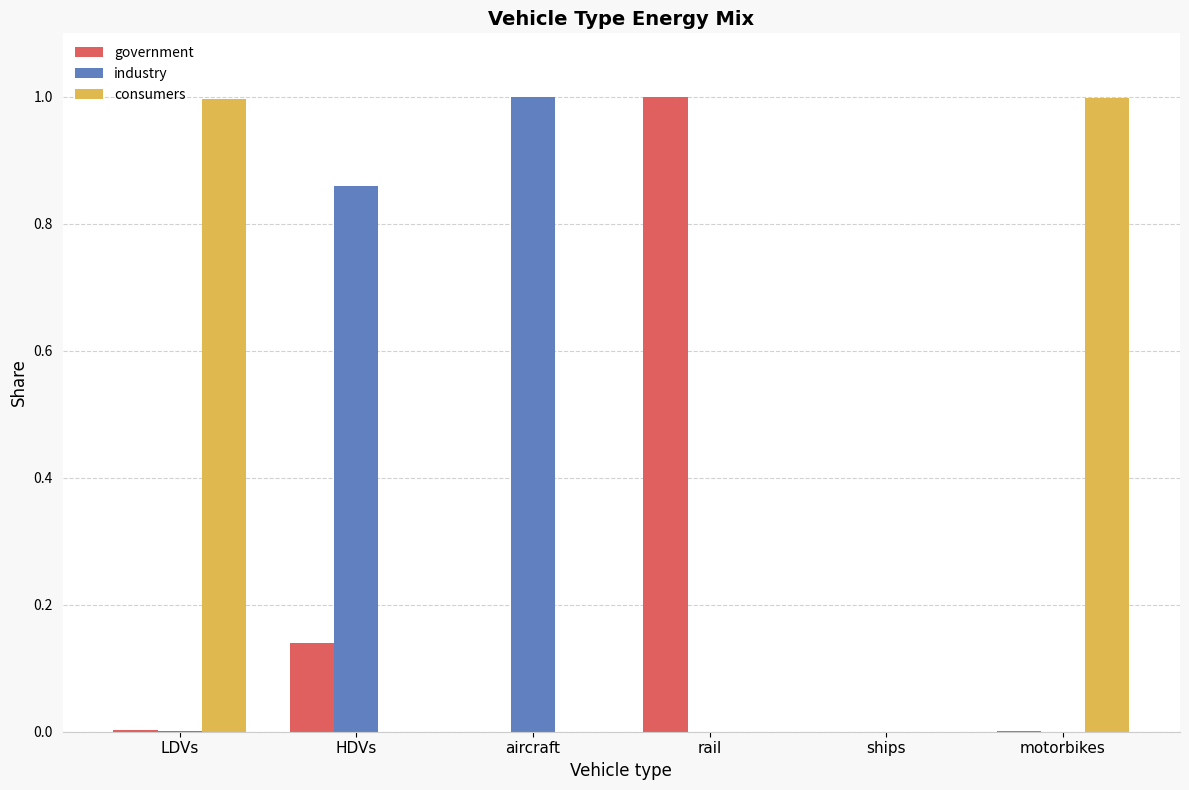

Is the value of consumers at motorbikes greater than the value of industry at HDVs?

Yes